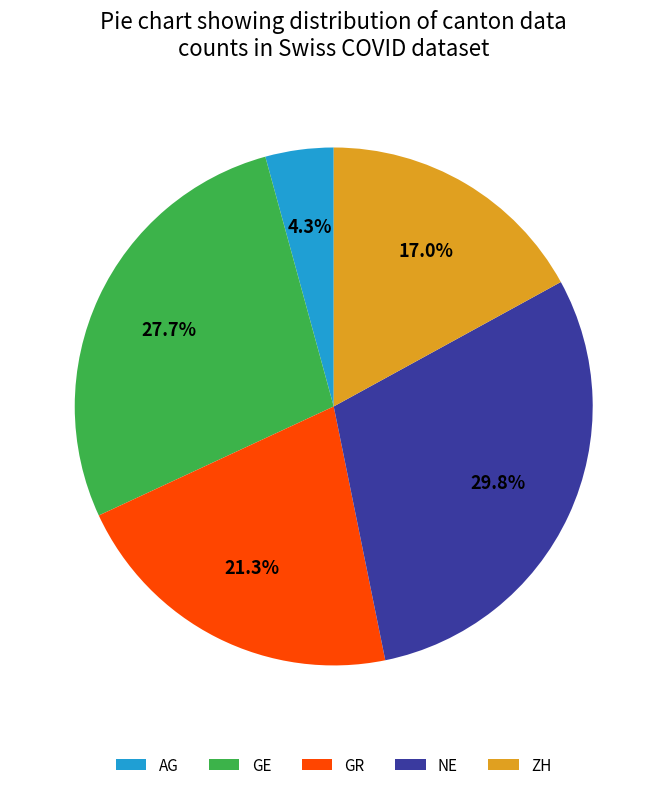

Combined, what portion of the pie is NE and GE?

57.4%